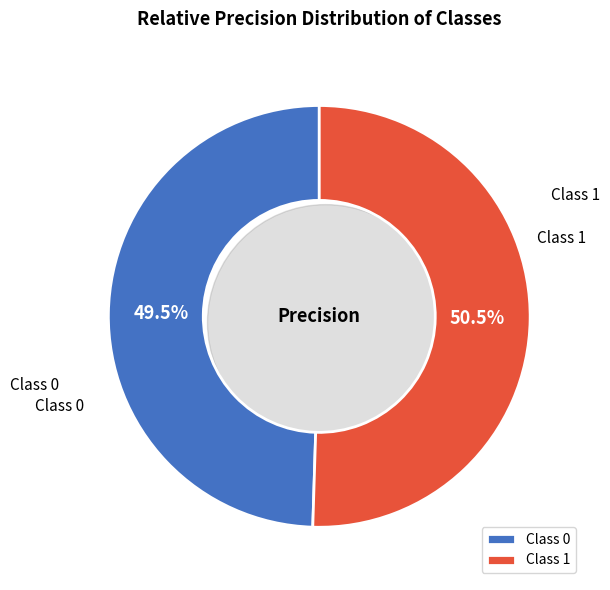

What percentage is the 1 slice, to the nearest percent?

50%